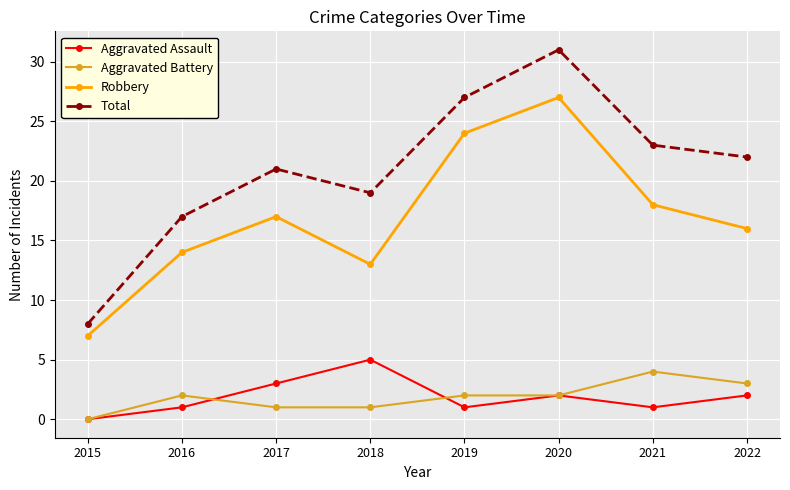

True or false: Robbery and Aggravated Battery cross at least once.

False